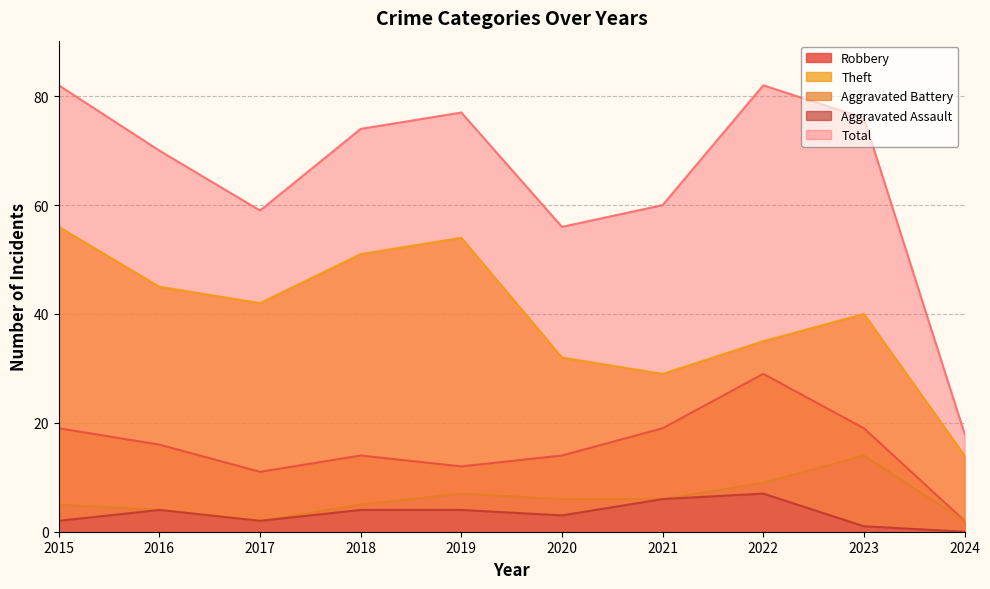

True or false: Aggravated Assault and Aggravated Battery intersect in this chart.

False